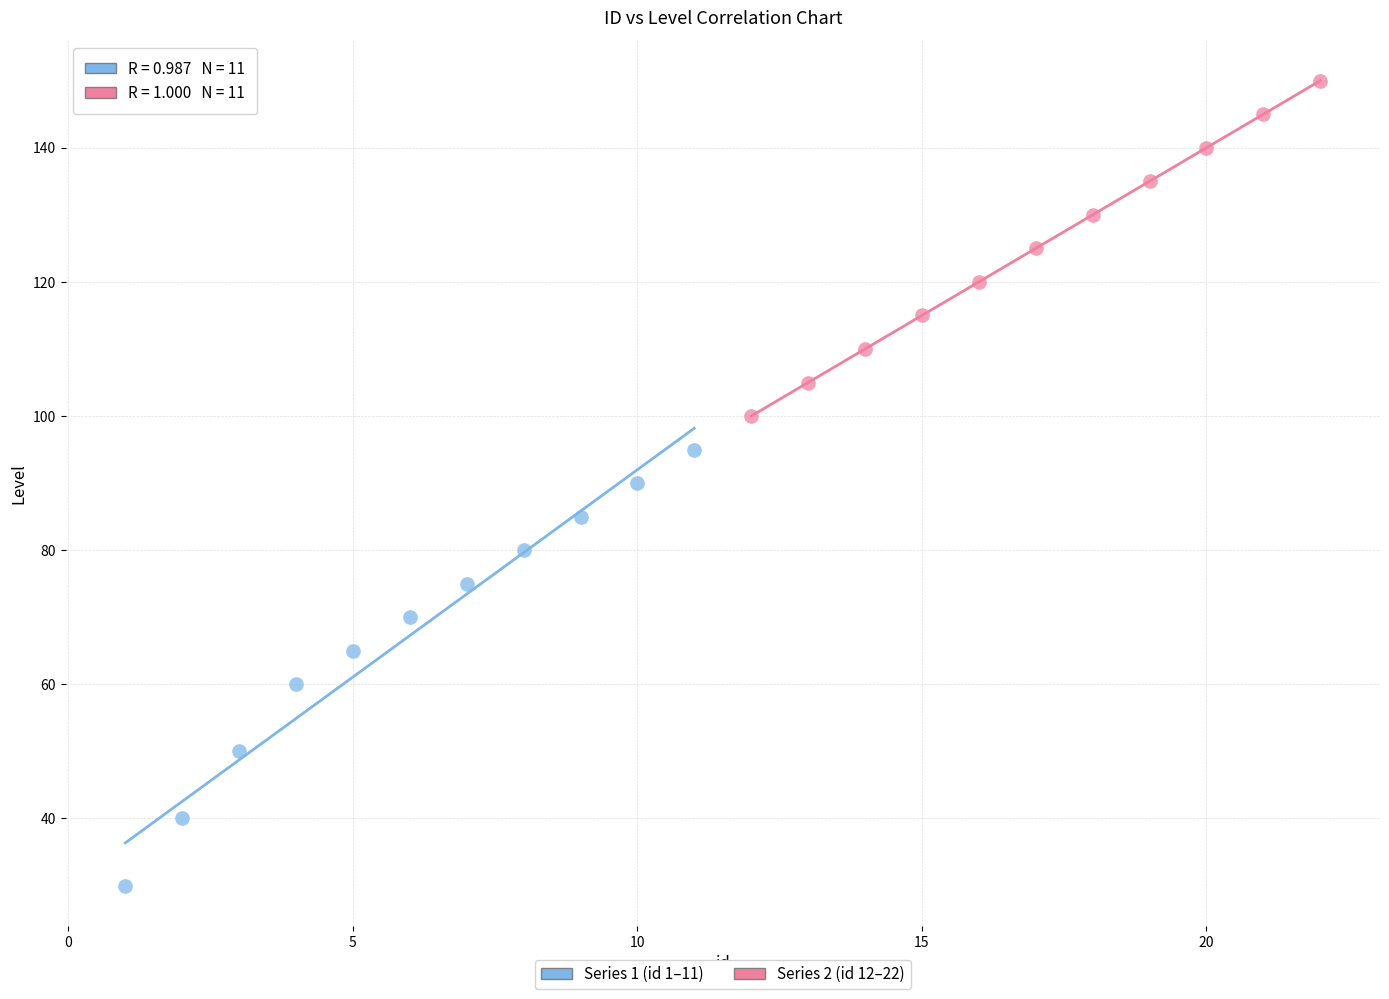

Which series contains the lowest Y value?

Series 1 (id 1–11)